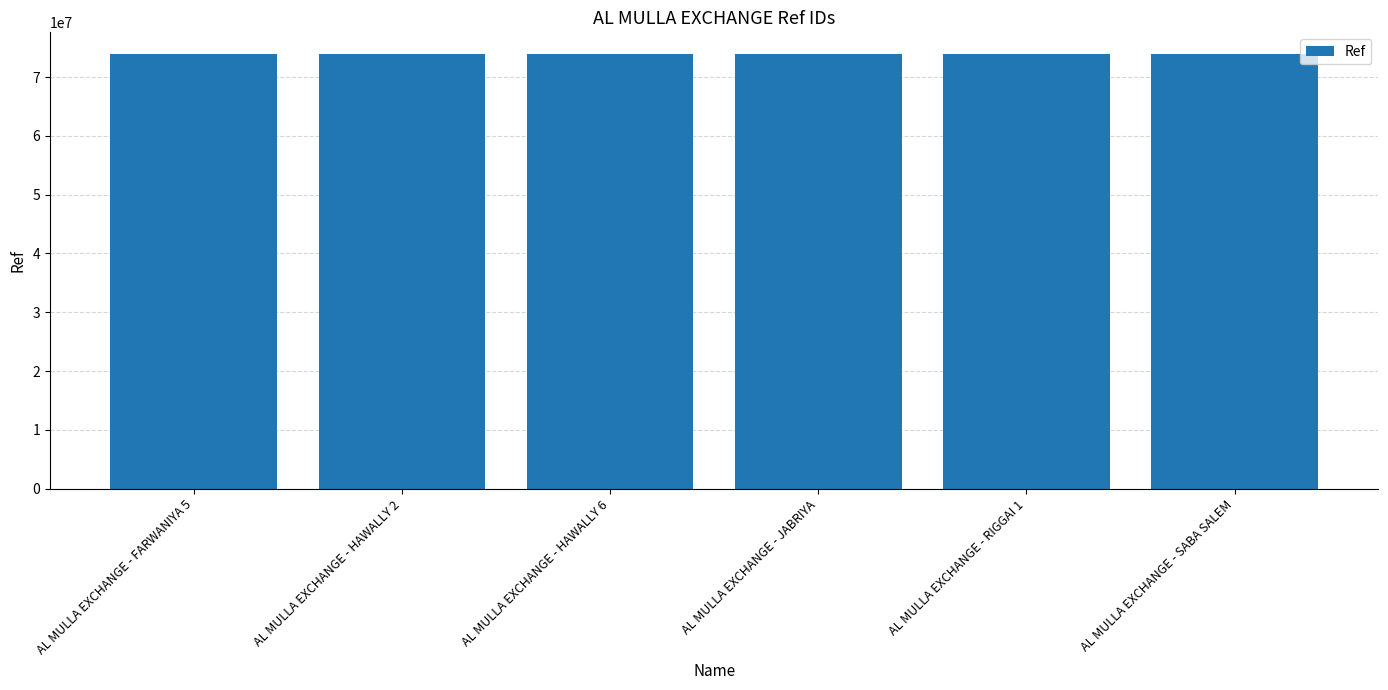

The value at AL MULLA EXCHANGE - SABA SALEM is 73916192. True or false?

True